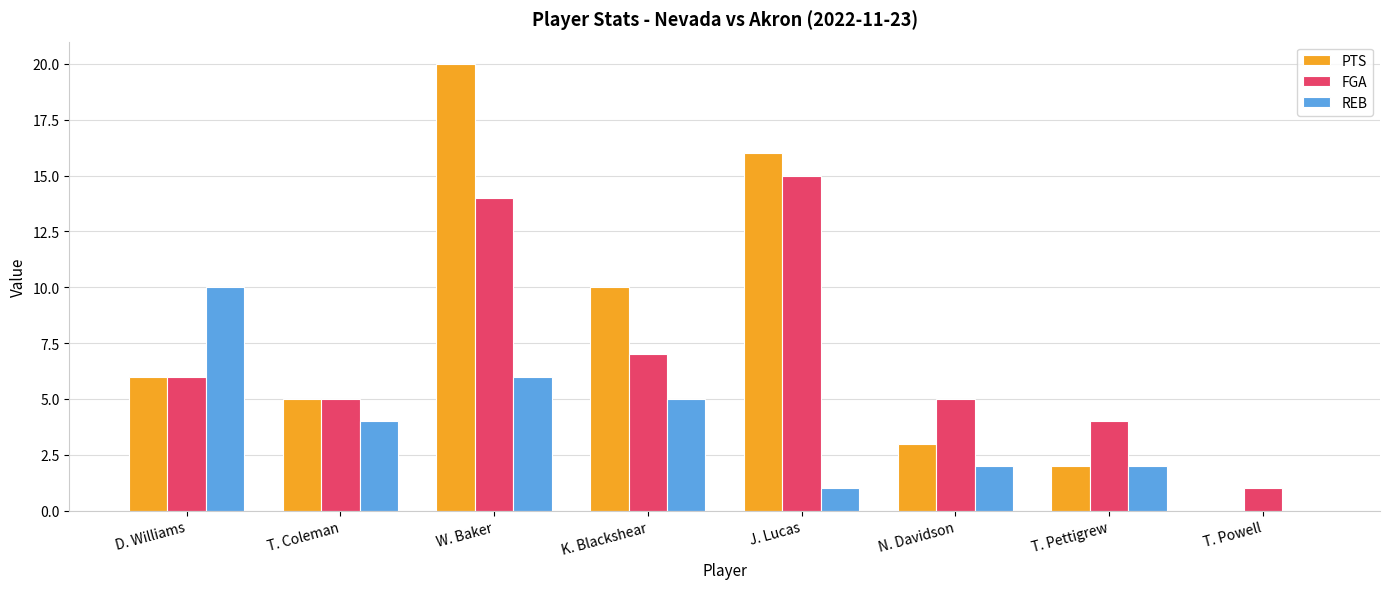

At which category is the sum across all series the highest?

W. Baker